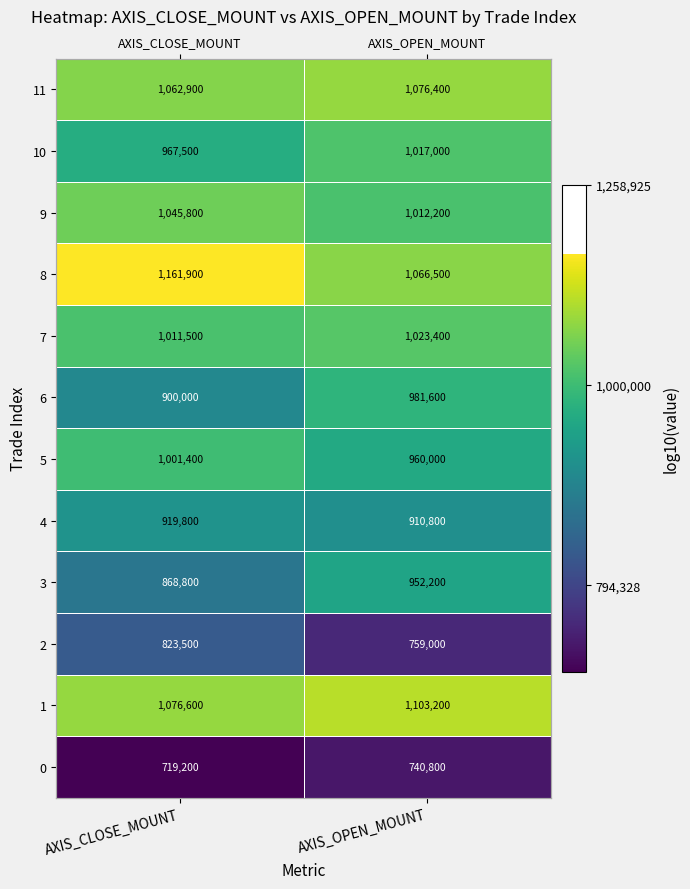

At which label is 4 closest to 5?

AXIS_OPEN_MOUNT